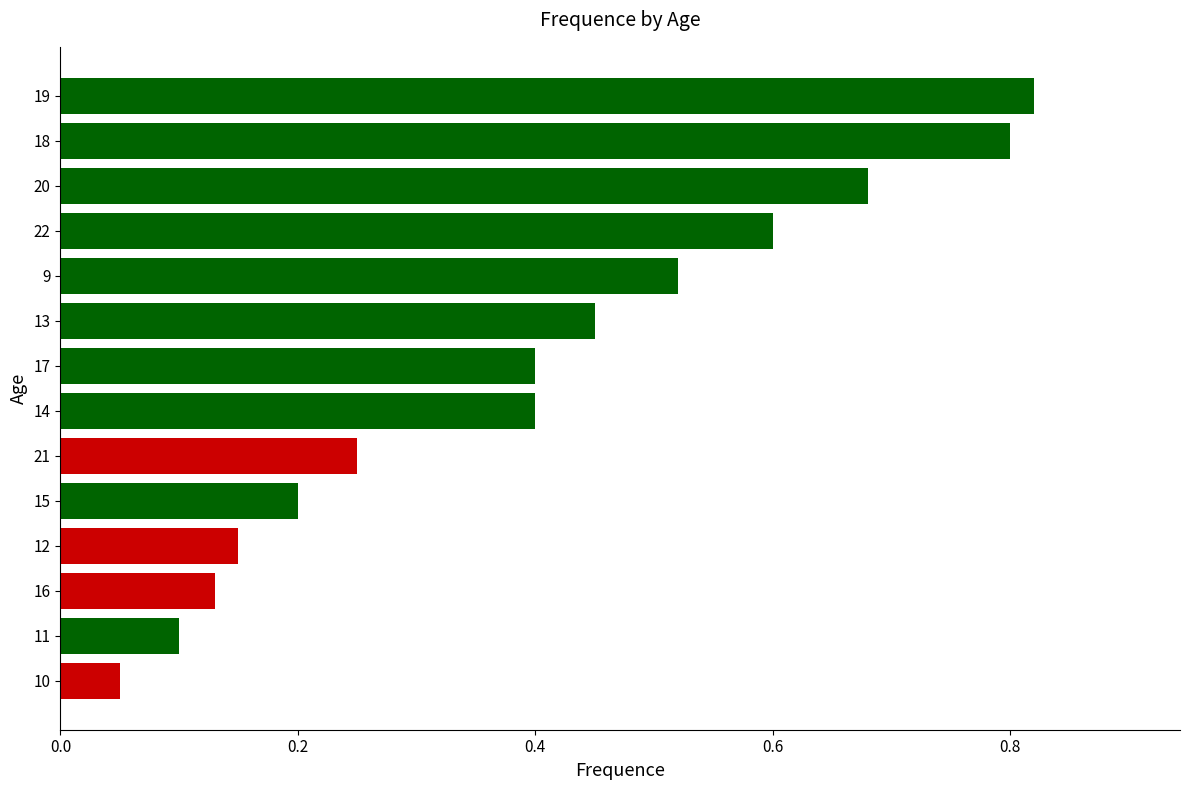

What is the sum of the values at 13 and 12?

0.6